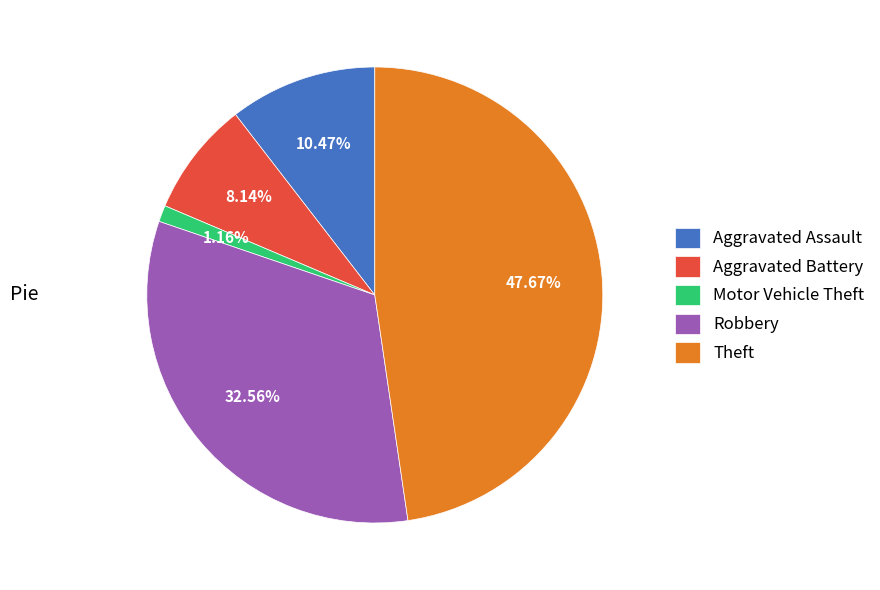

What is the ratio of the value at Theft to the value at Aggravated Battery?

5.9